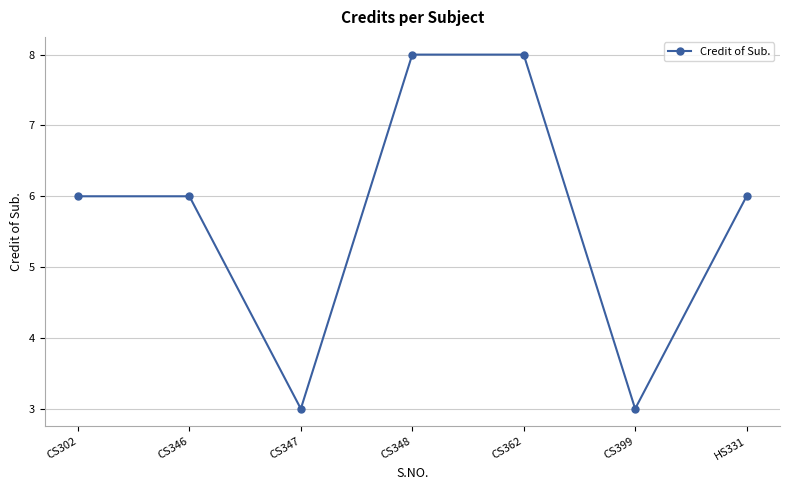

What is the difference between the second highest and minimum values?

5